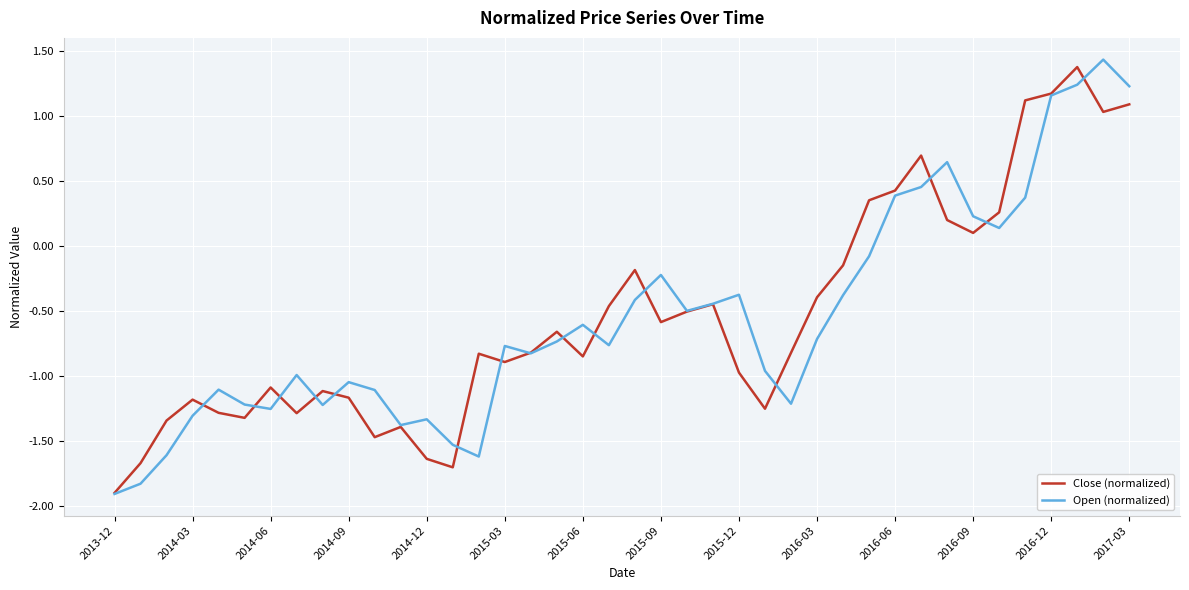

How many lines are shown in the chart?

2